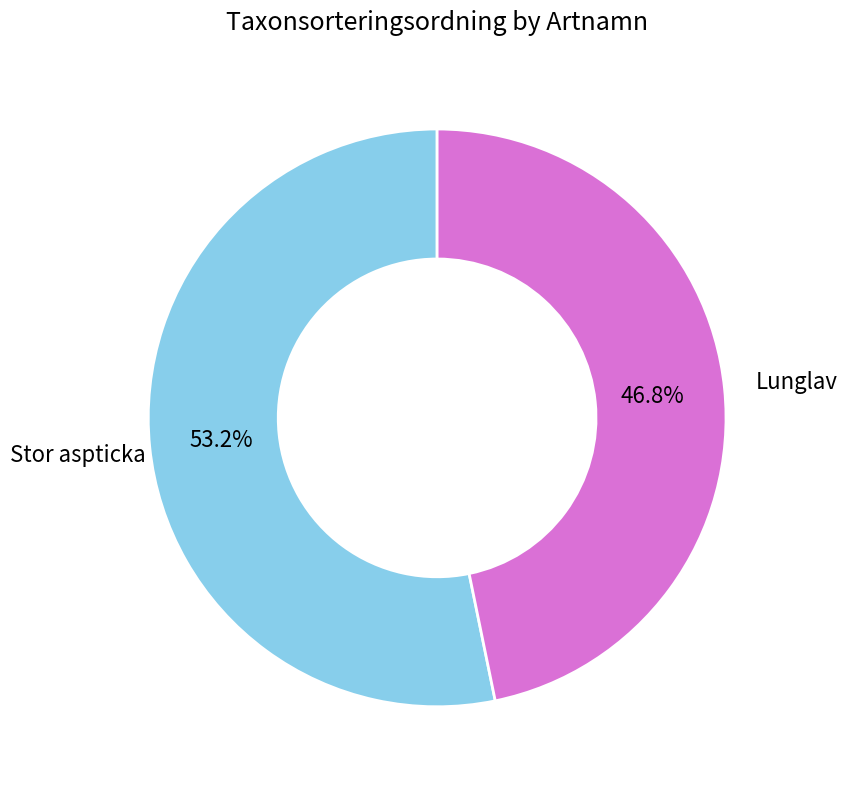

To the nearest percent, what percentage of the pie is Lunglav?

47%